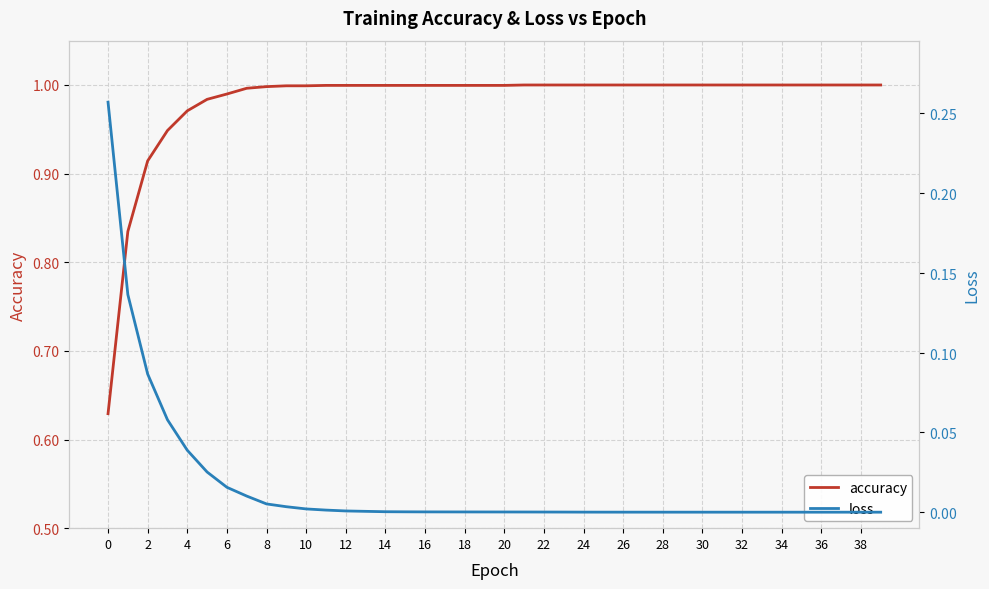

List the series in order of their overall mean, lowest first.

loss, accuracy